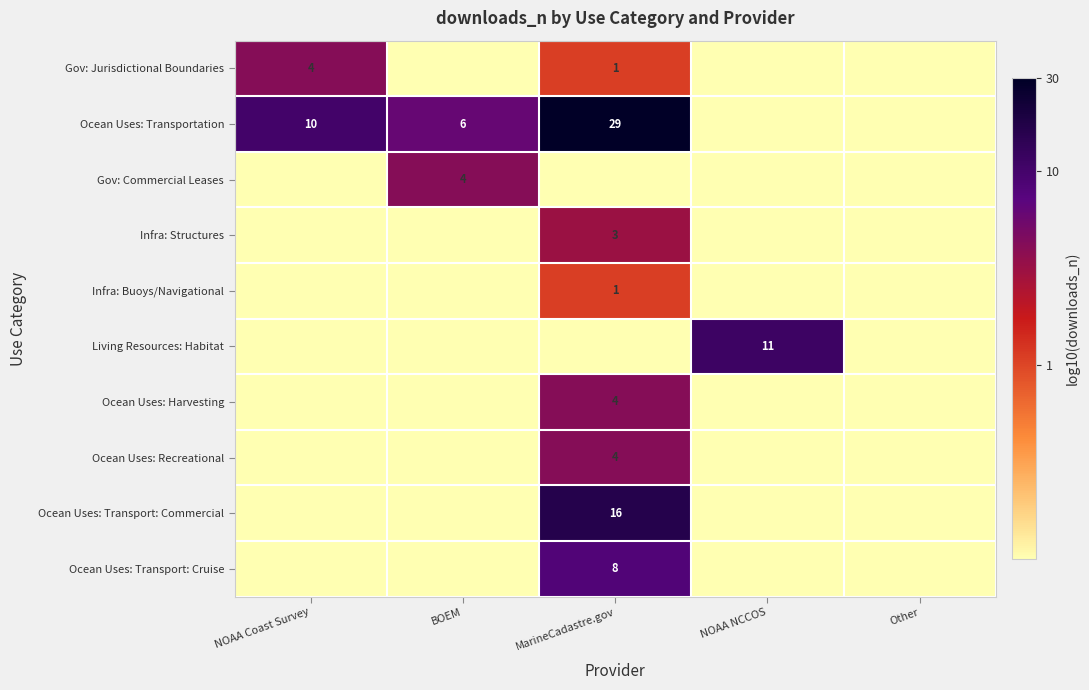

Is it true that Ocean Uses: Recreational equals 4 at MarineCadastre.gov?

True